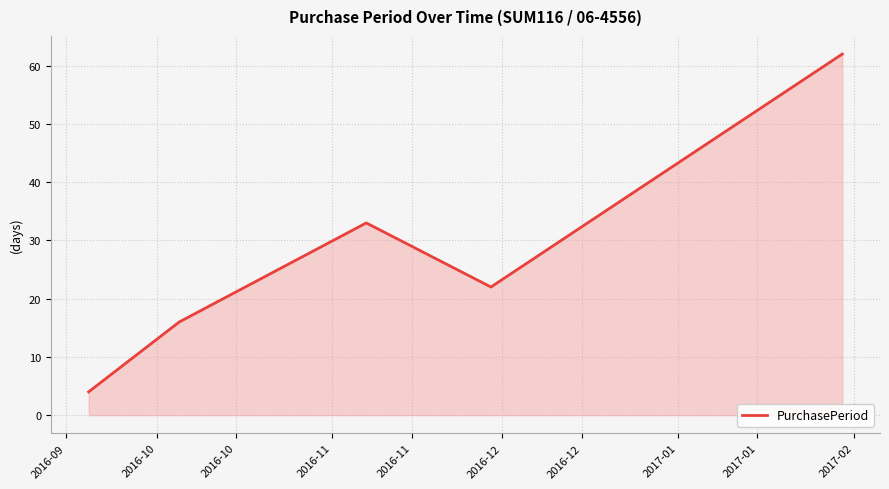

What is the average value?

27